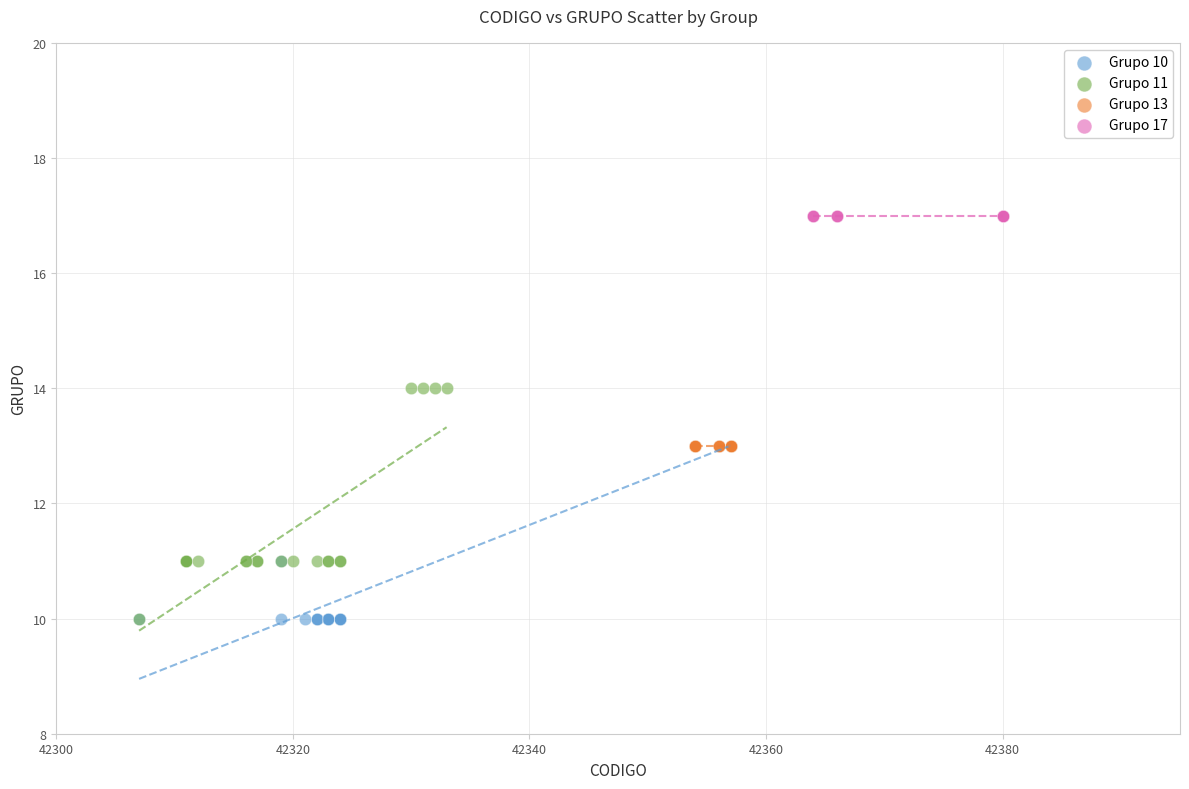

Which series contains the highest Y value?

Grupo 17